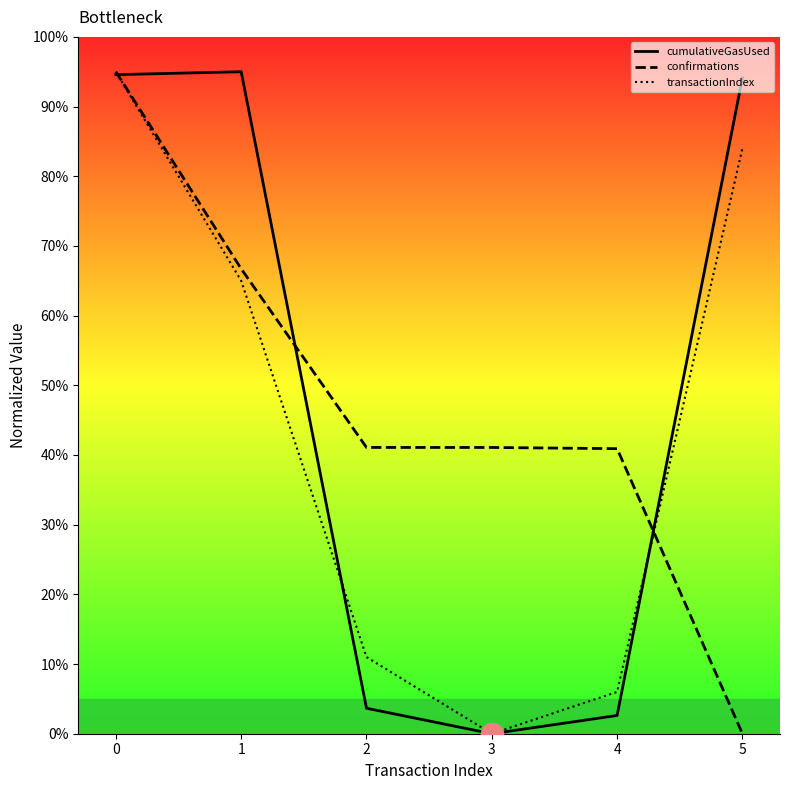

Between 0 and 4, which series saw the biggest shift?

cumulativeGasUsed